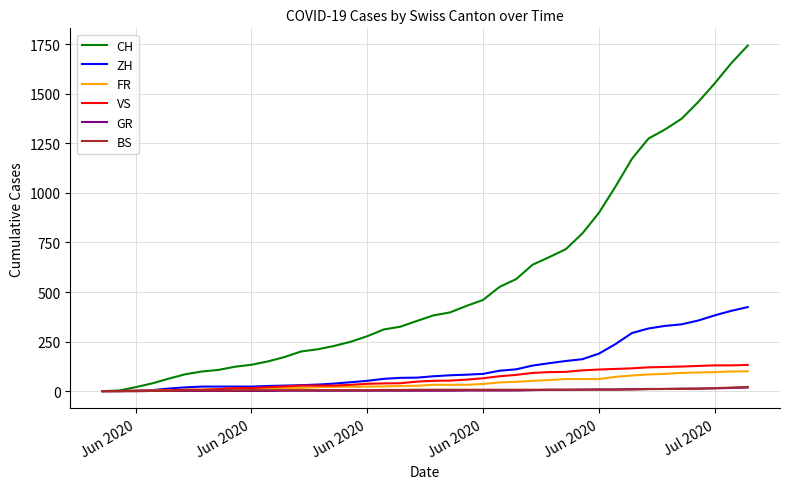

How many lines are shown in the chart?

6